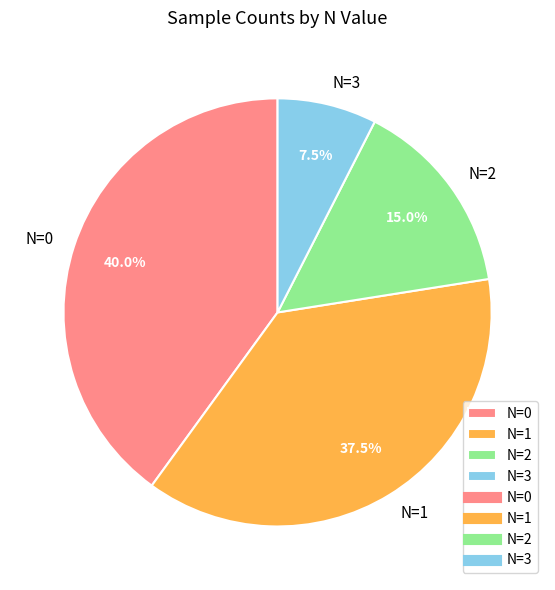

Count the number of slices in the pie.

4